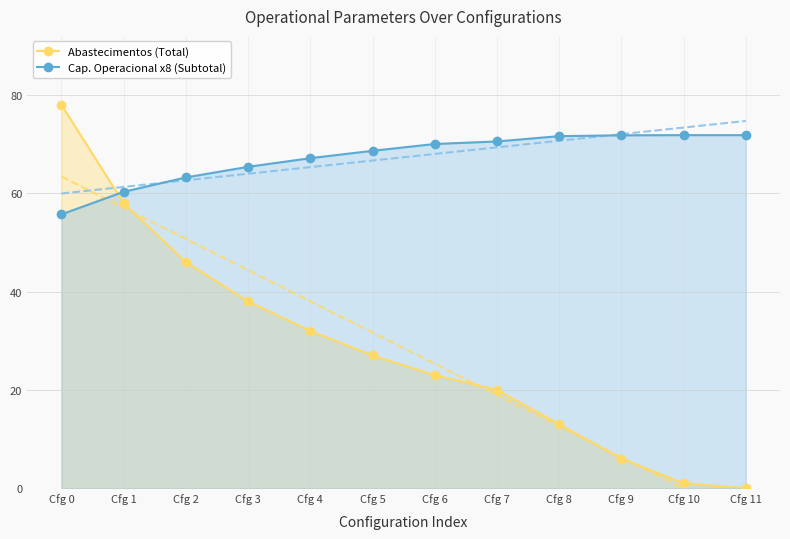

How many intersections are there between Abastecimentos (Total) and Cap. Operacional x8 (Subtotal)?

1